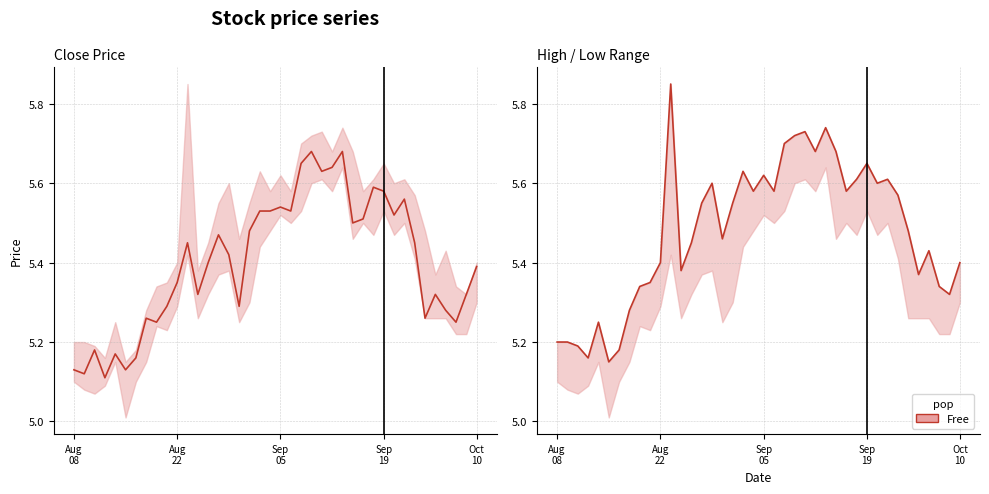

Does the chart display data point markers on the line(s)?

No